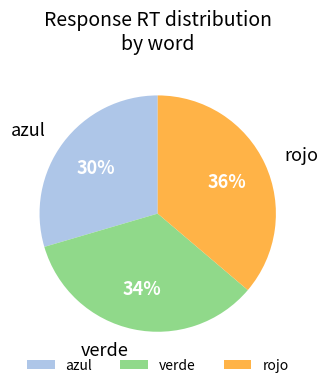

Between verde and rojo, which is larger?

rojo